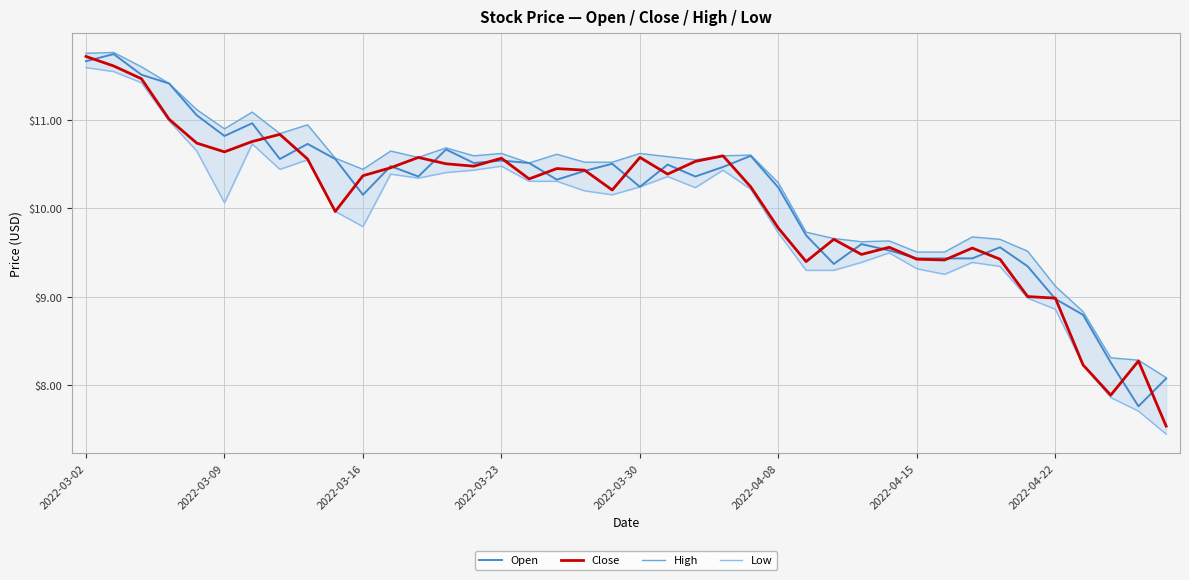

How many values in the Low series are below 10?

17